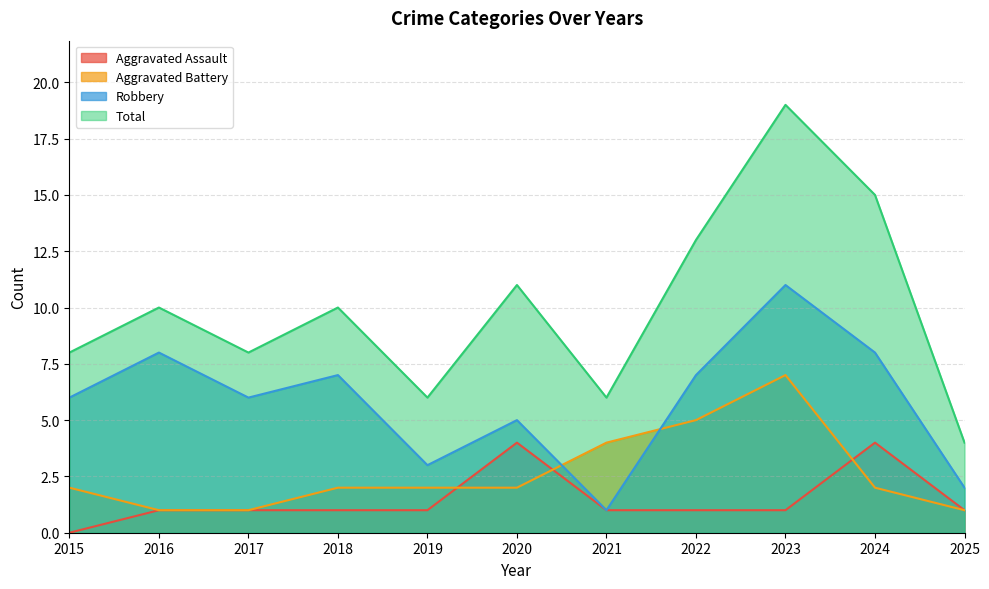

What is the difference between the maximum and minimum values in the Aggravated Assault series?

4